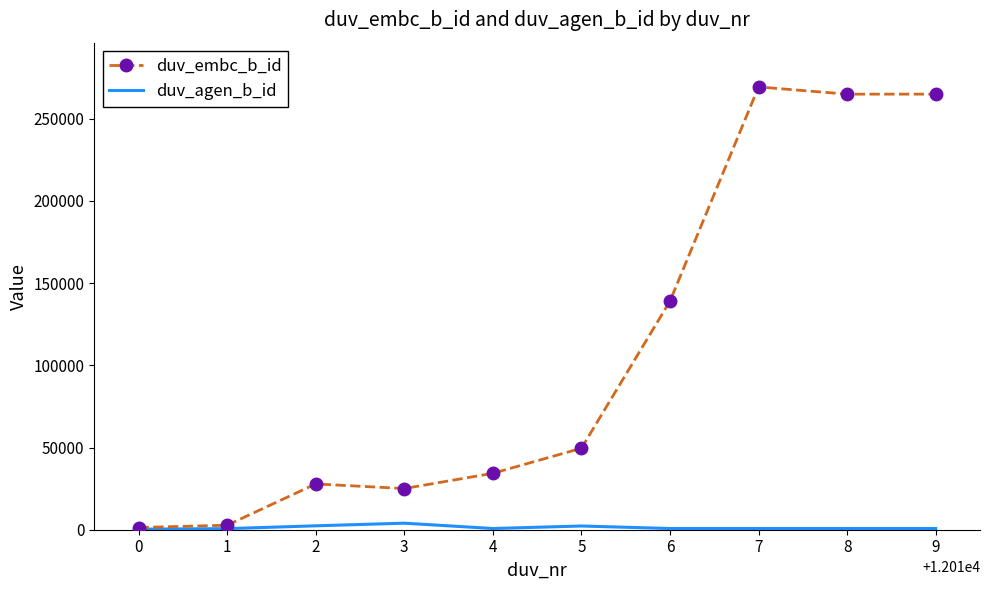

Which series has the widest spread of values?

duv_embc_b_id